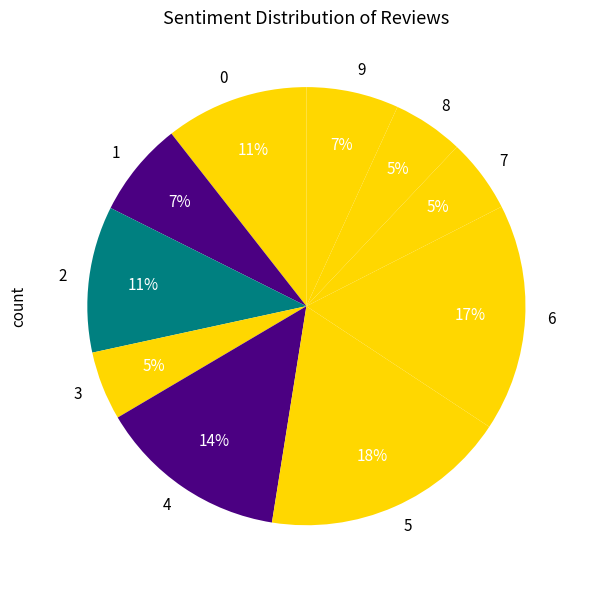

Is there any slice that represents more than half of the pie?

No